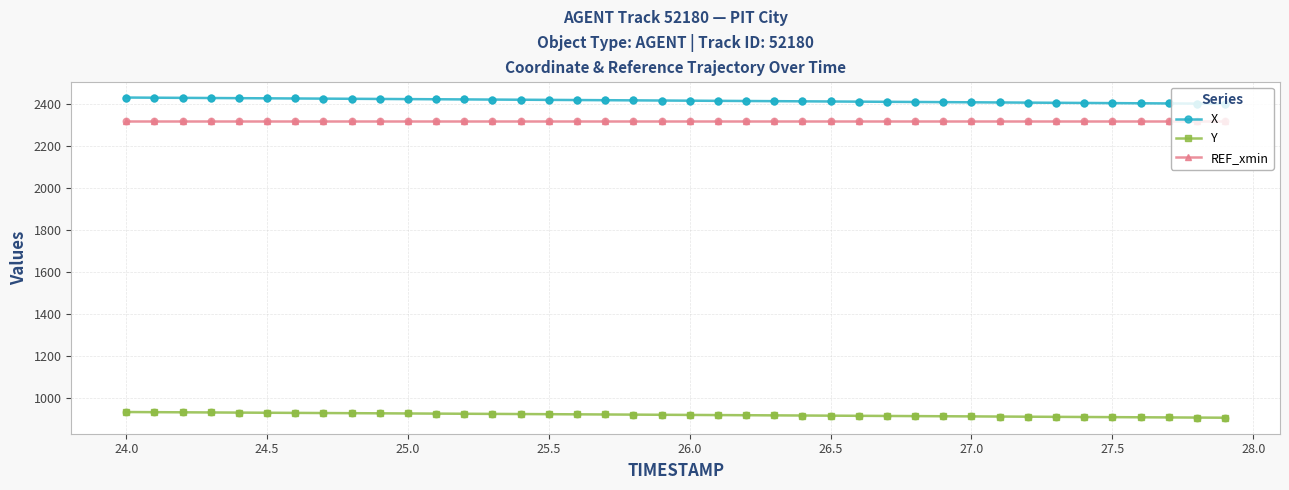

At how many categories does at least one series exceed 1490?

40